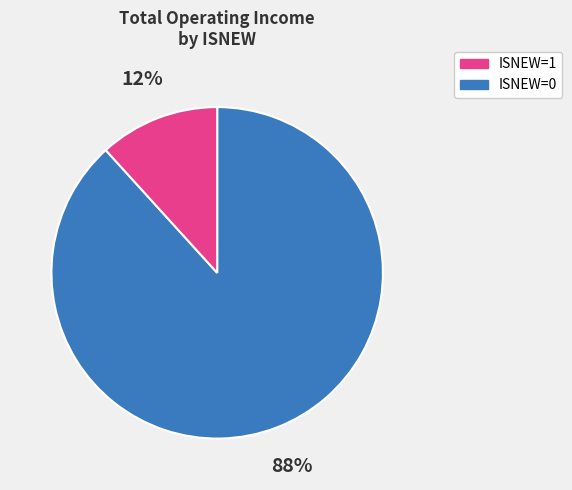

To the nearest percent, what is the average slice percentage?

50%